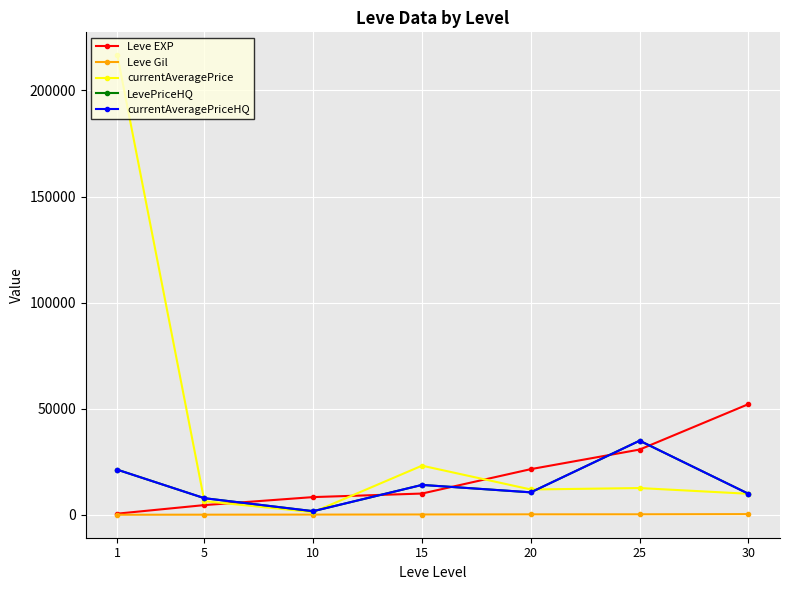

What is the average value of the currentAveragePriceHQ series?

14407.9